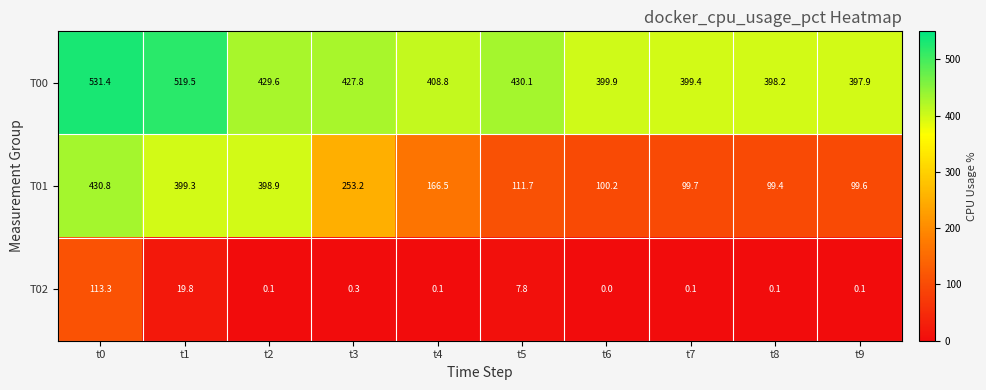

What is the spread (max minus min) of values at t7?

399.3